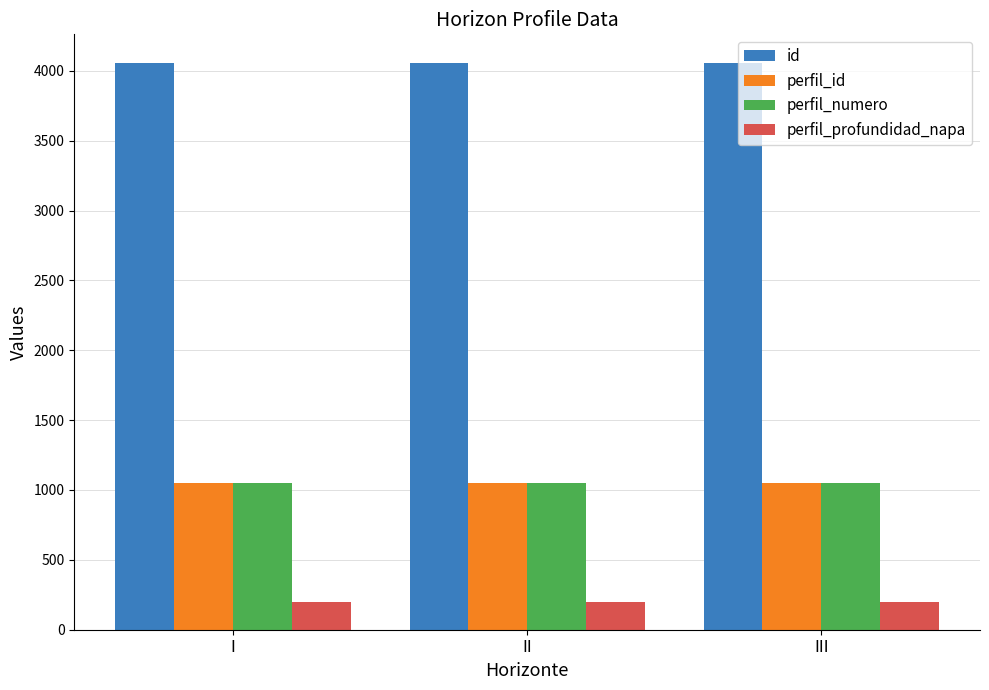

What is the sum of all perfil_id values?

3156